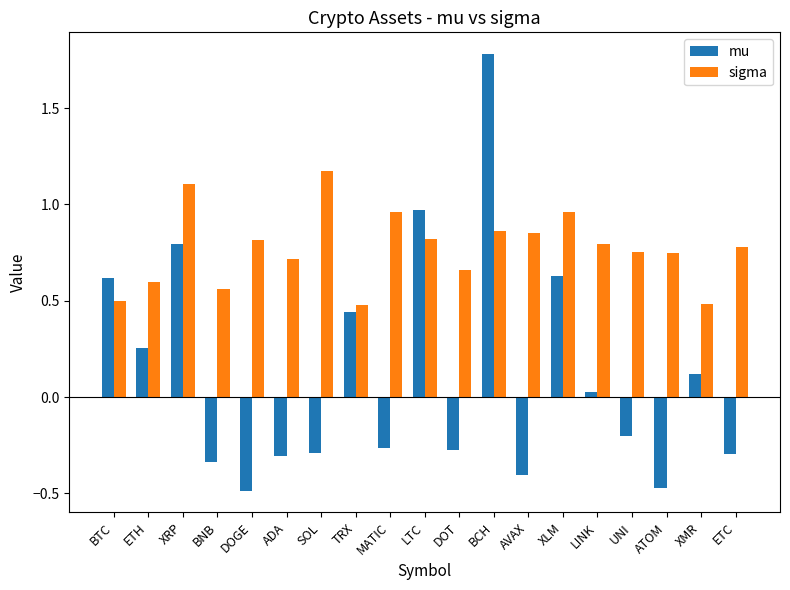

What is the label of the 18th bar from the right?

ETH